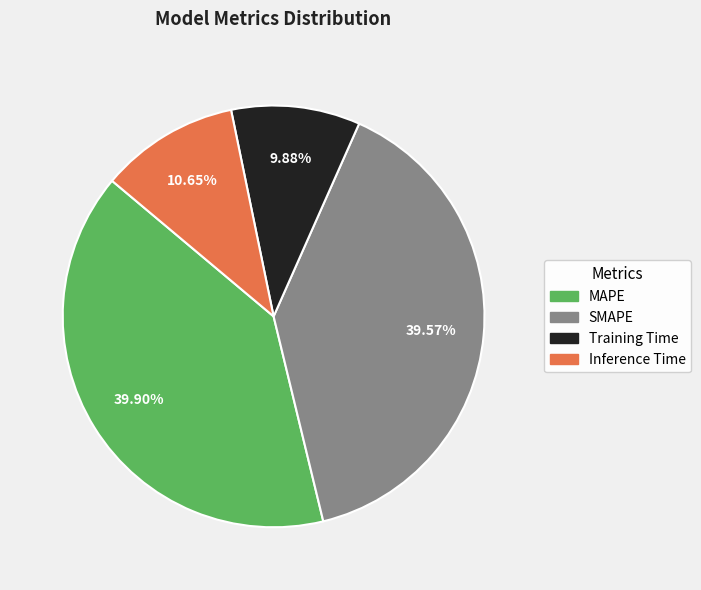

Which category has the smallest portion of the pie?

Training Time